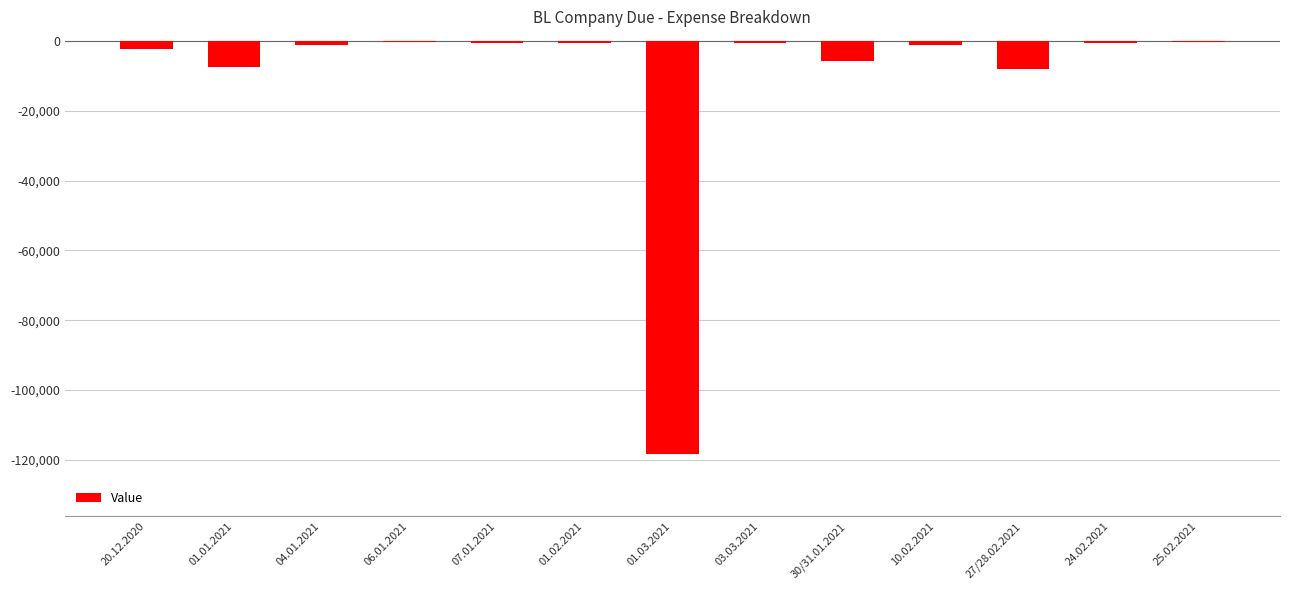

The value at 27/28.02.2021 is -12458. True or false?

False